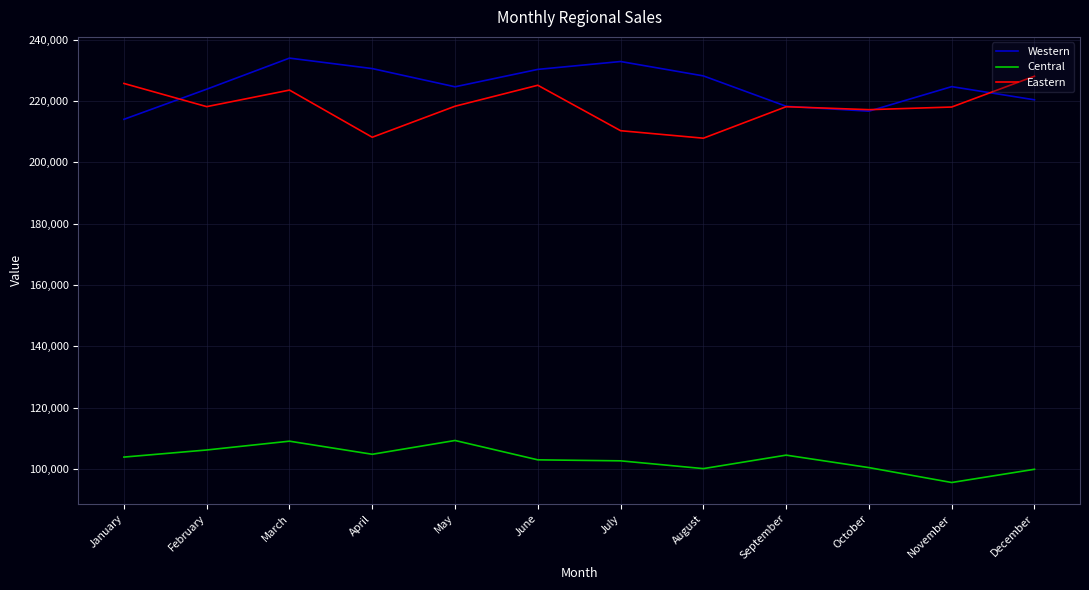

After their last crossing, which series has the higher values: Eastern or Western?

Eastern